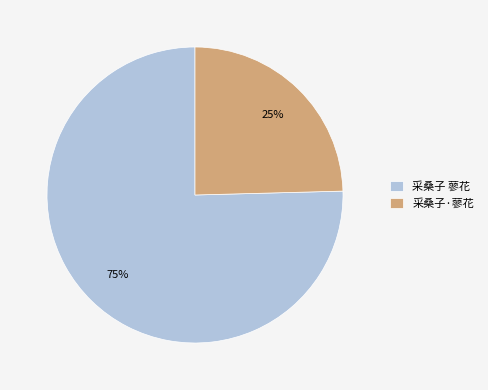

Combined, do 采桑子 蓼花 and 采桑子·蓼花 account for over 50%?

Yes